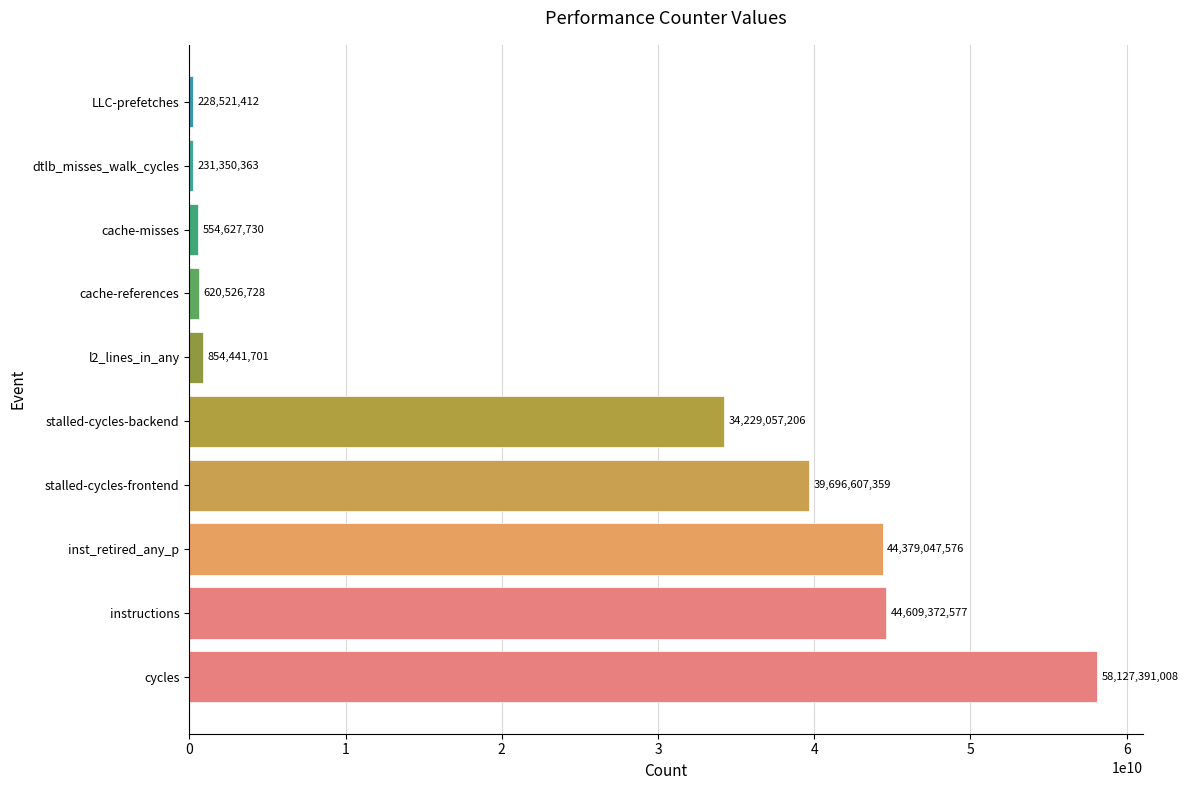

Does the chart contain stacked bars?

No